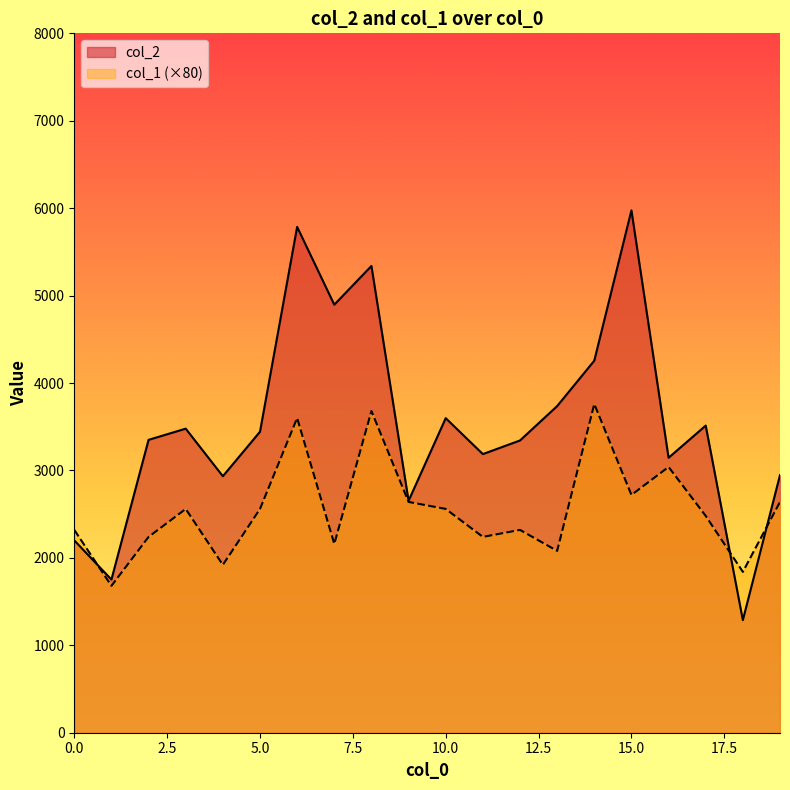

What is the value of the col_2 point at the 12th from the left?

3187